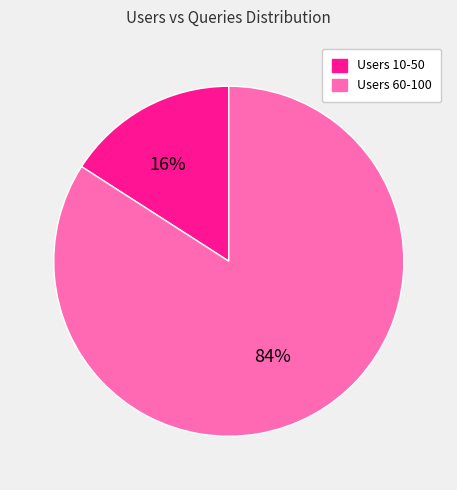

Count the number of slices in the pie.

2